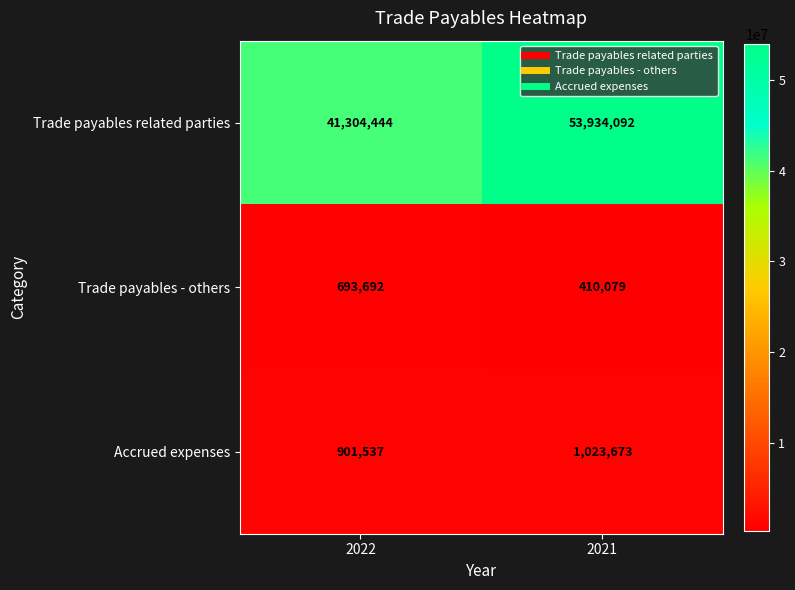

Reading left to right, transcribe all the data shown in this chart.

Trade payables related parties: 41304444	53934092
Trade payables - others: 693692	410079
Accrued expenses: 901537	1023673